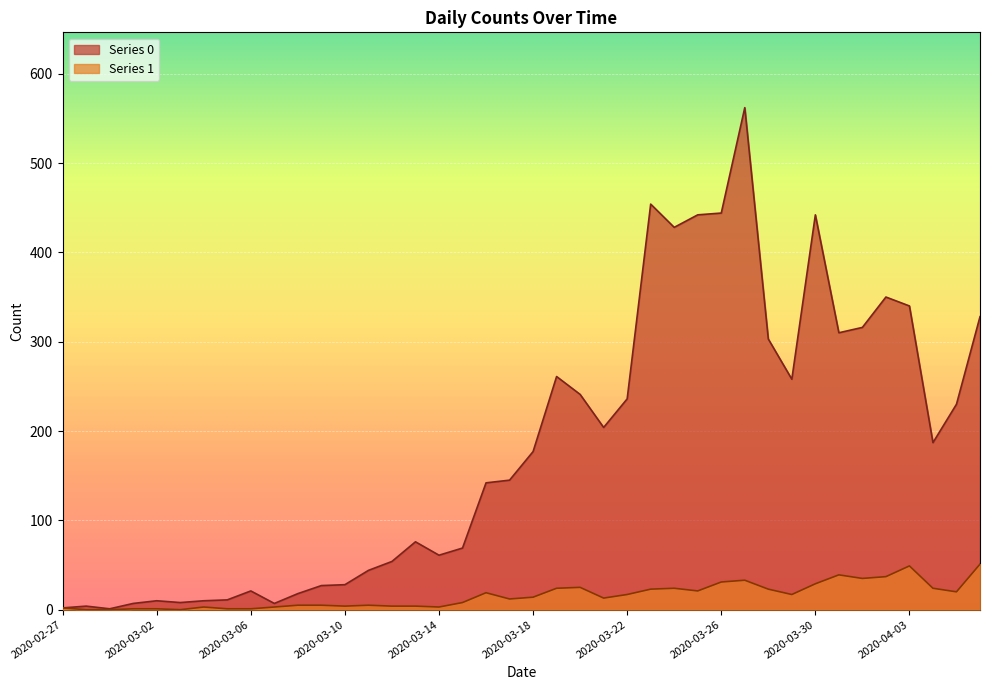

What is the total value across all series at 2020-03-10?

32